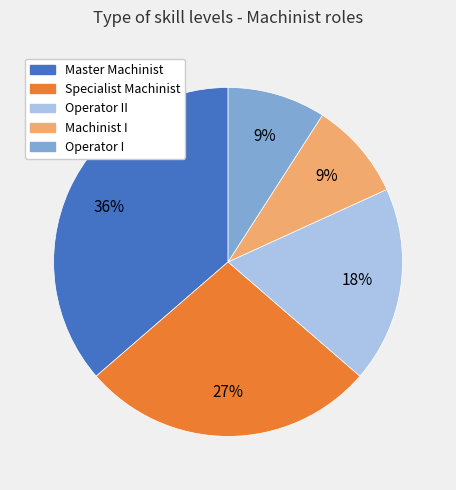

To the nearest percent, what is the average slice percentage?

20%